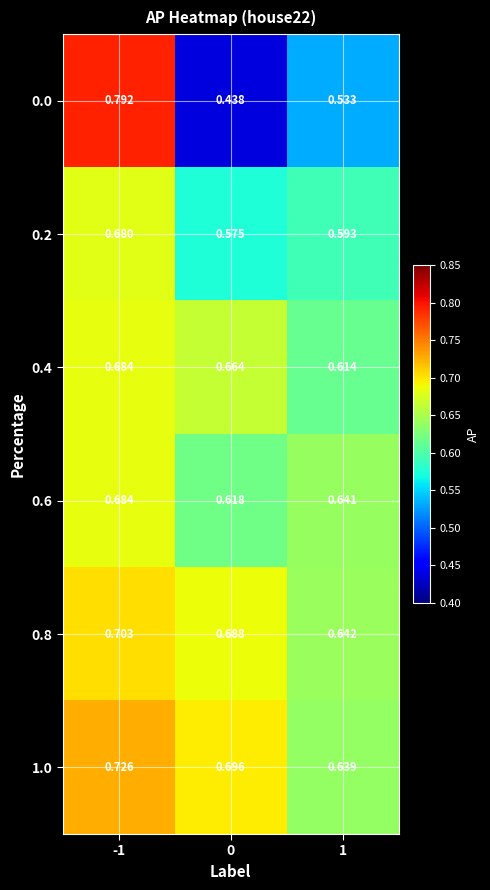

Is the value of 1.0 at 0 greater than the value of 0.2 at 0?

Yes